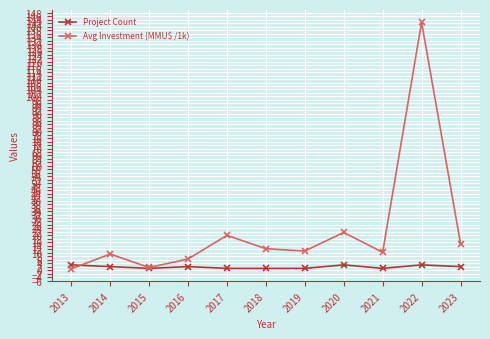

Which series has the widest spread of values?

Avg Investment (MMU$ /1k)